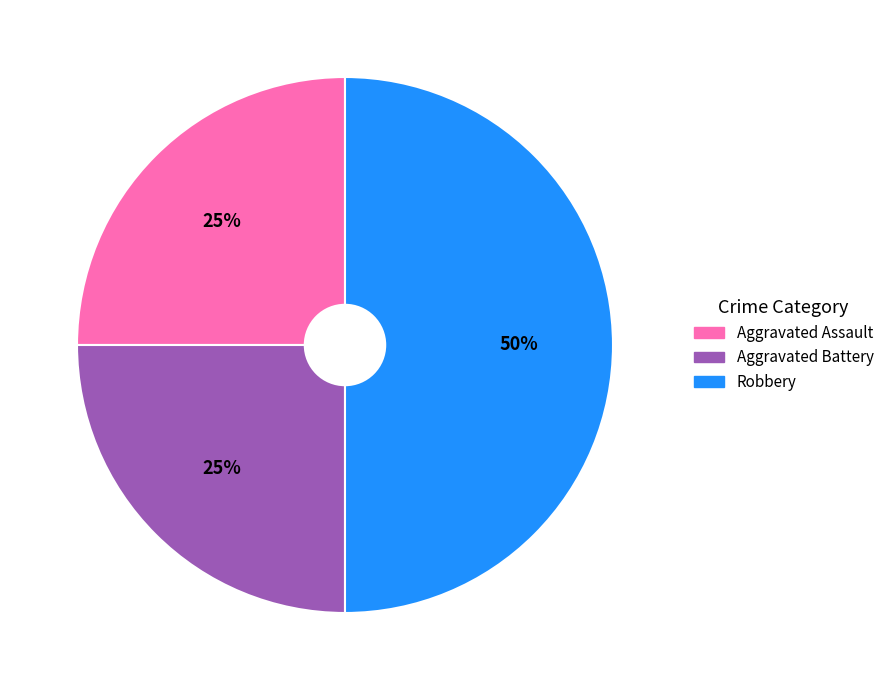

To the nearest percent, what is the average slice percentage?

33%